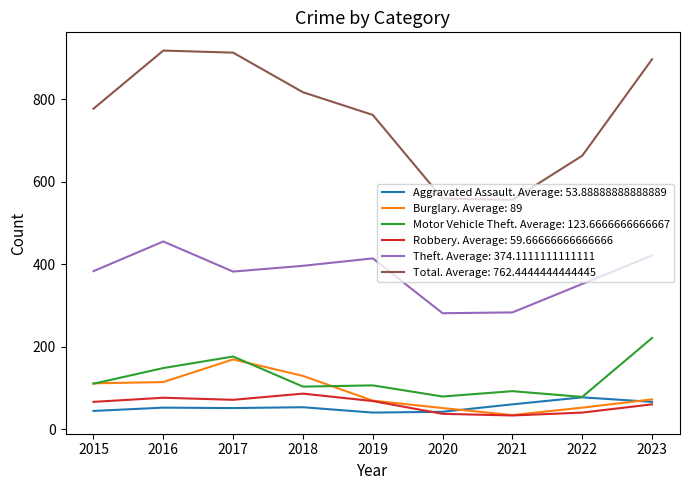

Is this an area chart (filled region under the line)?

No